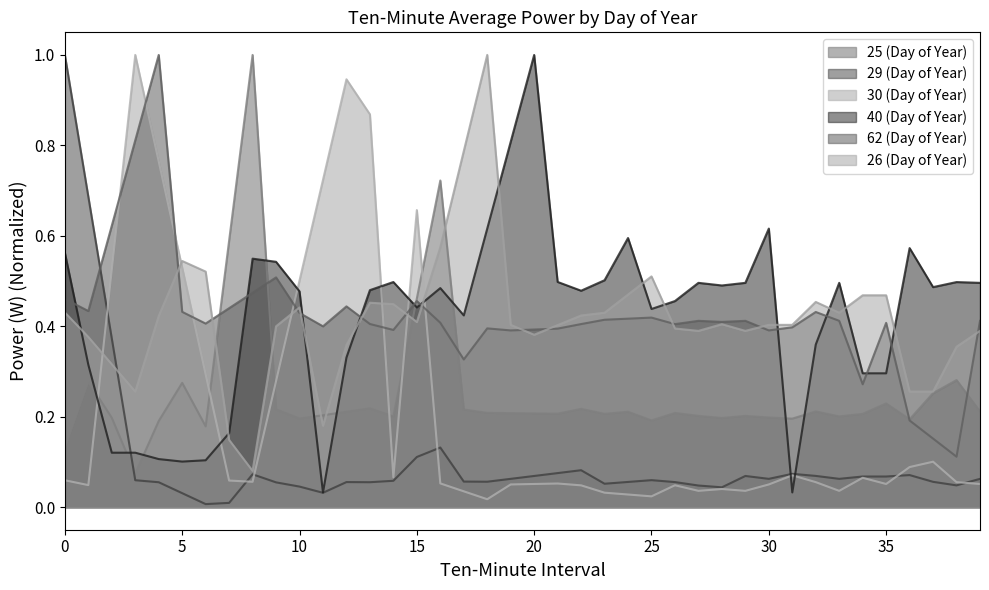

Reading left to right, extract all data points from this chart.

25 (Day of Year): 0=0.1	1=0.3	2=0.2	3=0.1	4=0.2	5=0.3	6=0.2	7=0.6	8=1.0	9=0.2	10=0.2	11=0.2	12=0.2	13=0.2	14=0.2	15=0.5	16=0.7	17=0.2	18=0.2	19=0.2	20=0.2	21=0.2	22=0.2	23=0.2	24=0.2	25=0.2	26=0.2	27=0.2	28=0.2	29=0.2	30=0.2	31=0.2	32=0.2	33=0.2	34=0.2	35=0.2	36=0.2	37=0.3	38=0.3	39=0.2
29 (Day of Year): 0=1.0	1=0.7	2=0.4	3=0.1	4=0.1	5=0.0	6=0.0	7=0.0	8=0.1	9=0.1	10=0.0	11=0.0	12=0.1	13=0.1	14=0.1	15=0.1	16=0.1	17=0.1	18=0.1	19=0.1	20=0.1	21=0.1	22=0.1	23=0.1	24=0.1	25=0.1	26=0.1	27=0.0	28=0.0	29=0.1	30=0.1	31=0.1	32=0.1	33=0.1	34=0.1	35=0.1	36=0.1	37=0.1	38=0.0	39=0.1
30 (Day of Year): 0=0.1	1=0.0	2=0.5	3=1.0	4=0.8	5=0.5	6=0.3	7=0.1	8=0.1	9=0.3	10=0.5	11=0.7	12=0.9	13=0.9	14=0.1	15=0.7	16=0.1	17=0.0	18=0.0	19=0.1	20=0.1	21=0.1	22=0.0	23=0.0	24=0.0	25=0.0	26=0.0	27=0.0	28=0.0	29=0.0	30=0.1	31=0.1	32=0.1	33=0.0	34=0.1	35=0.1	36=0.1	37=0.1	38=0.1	39=0.1
40 (Day of Year): 0=0.6	1=0.3	2=0.1	3=0.1	4=0.1	5=0.1	6=0.1	7=0.2	8=0.5	9=0.5	10=0.5	11=0.0	12=0.3	13=0.5	14=0.5	15=0.4	16=0.5	17=0.4	18=0.6	19=0.8	20=1.0	21=0.5	22=0.5	23=0.5	24=0.6	25=0.4	26=0.5	27=0.5	28=0.5	29=0.5	30=0.6	31=0.0	32=0.4	33=0.5	34=0.3	35=0.3	36=0.6	37=0.5	38=0.5	39=0.5
62 (Day of Year): 0=0.5	1=0.4	2=0.6	3=0.8	4=1.0	5=0.4	6=0.4	7=0.4	8=0.5	9=0.5	10=0.4	11=0.4	12=0.4	13=0.4	14=0.4	15=0.5	16=0.4	17=0.3	18=0.4	19=0.4	20=0.4	21=0.4	22=0.4	23=0.4	24=0.4	25=0.4	26=0.4	27=0.4	28=0.4	29=0.4	30=0.4	31=0.4	32=0.4	33=0.4	34=0.3	35=0.4	36=0.2	37=0.2	38=0.1	39=0.4
26 (Day of Year): 0=0.4	1=0.4	2=0.3	3=0.3	4=0.4	5=0.5	6=0.5	7=0.1	8=0.1	9=0.4	10=0.4	11=0.2	12=0.4	13=0.5	14=0.4	15=0.4	16=0.6	17=0.8	18=1.0	19=0.4	20=0.4	21=0.4	22=0.4	23=0.4	24=0.5	25=0.5	26=0.4	27=0.4	28=0.4	29=0.4	30=0.4	31=0.4	32=0.5	33=0.4	34=0.5	35=0.5	36=0.3	37=0.3	38=0.4	39=0.4